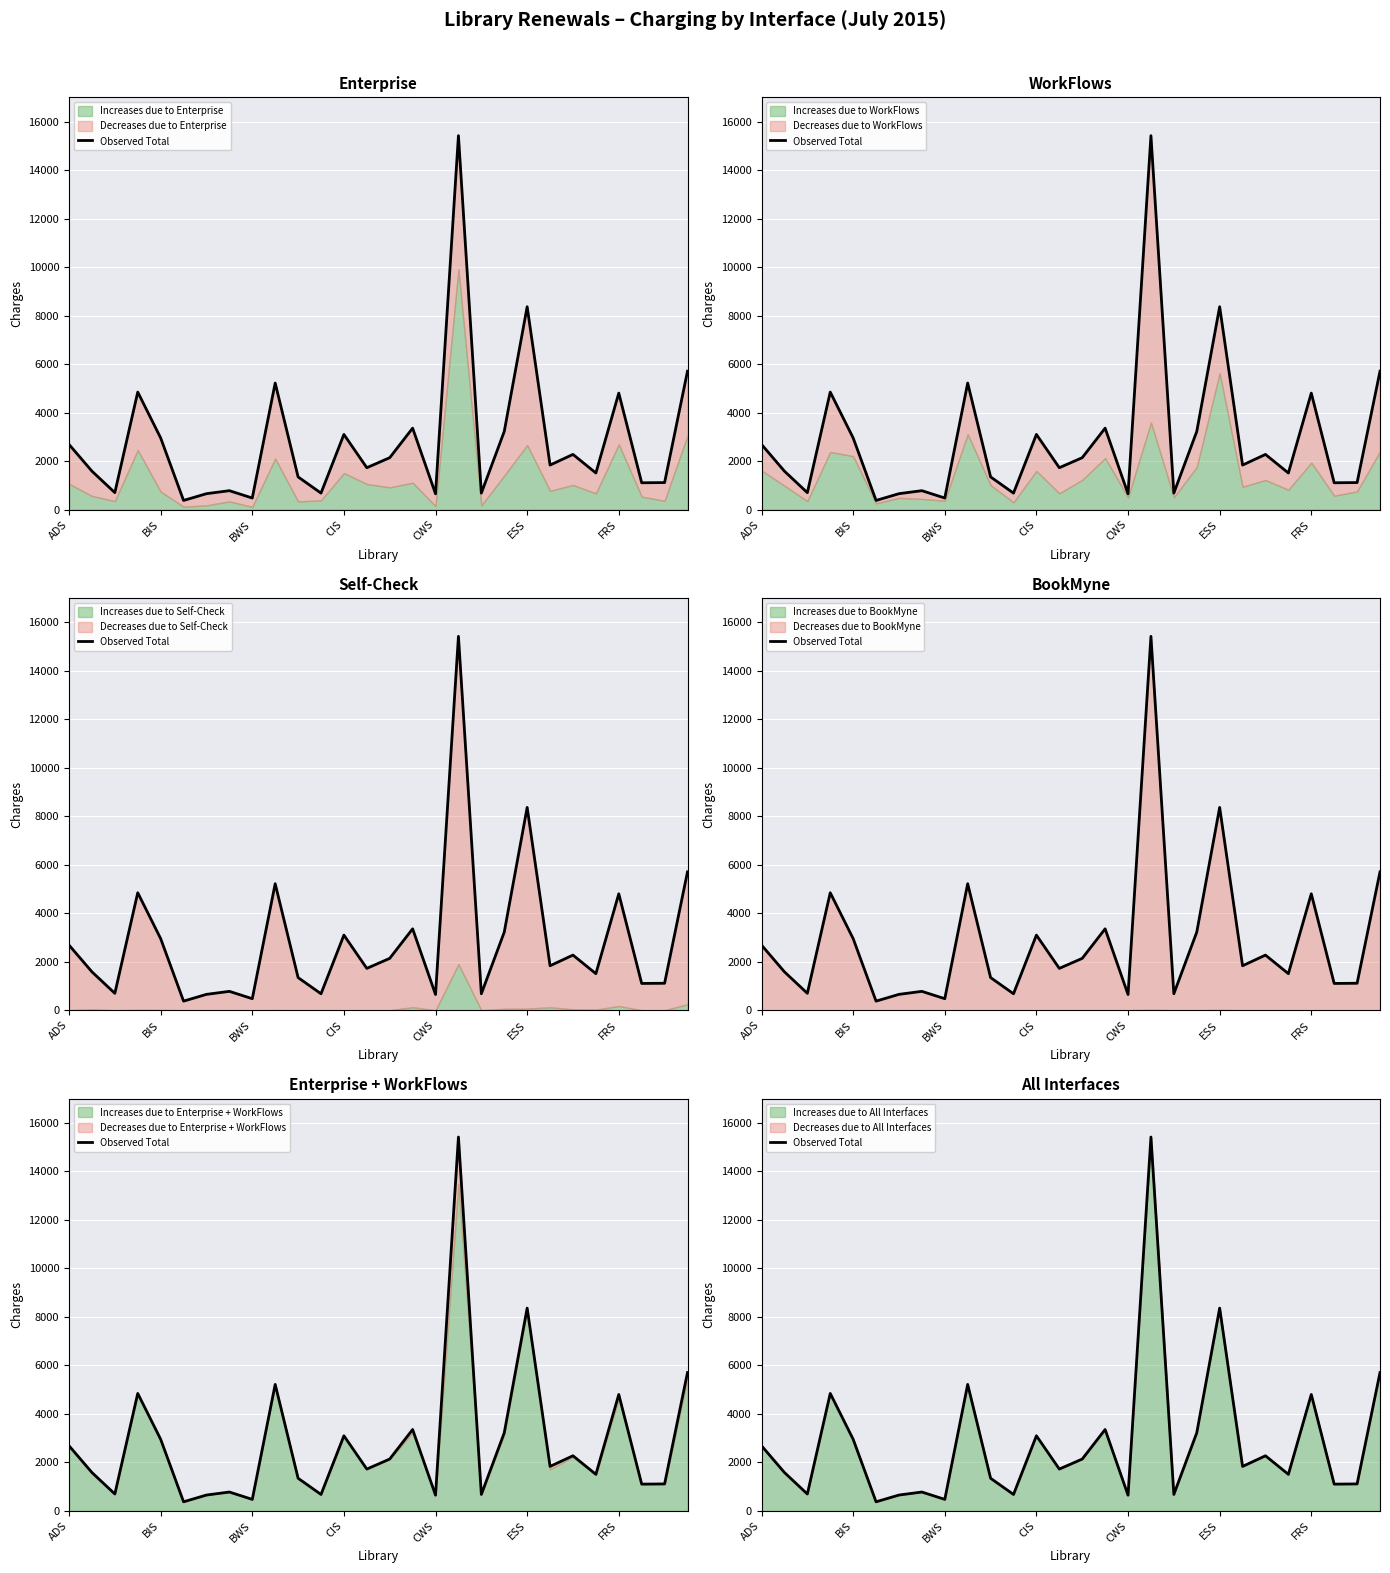

Is it true that the value at ESS is 3930?

False